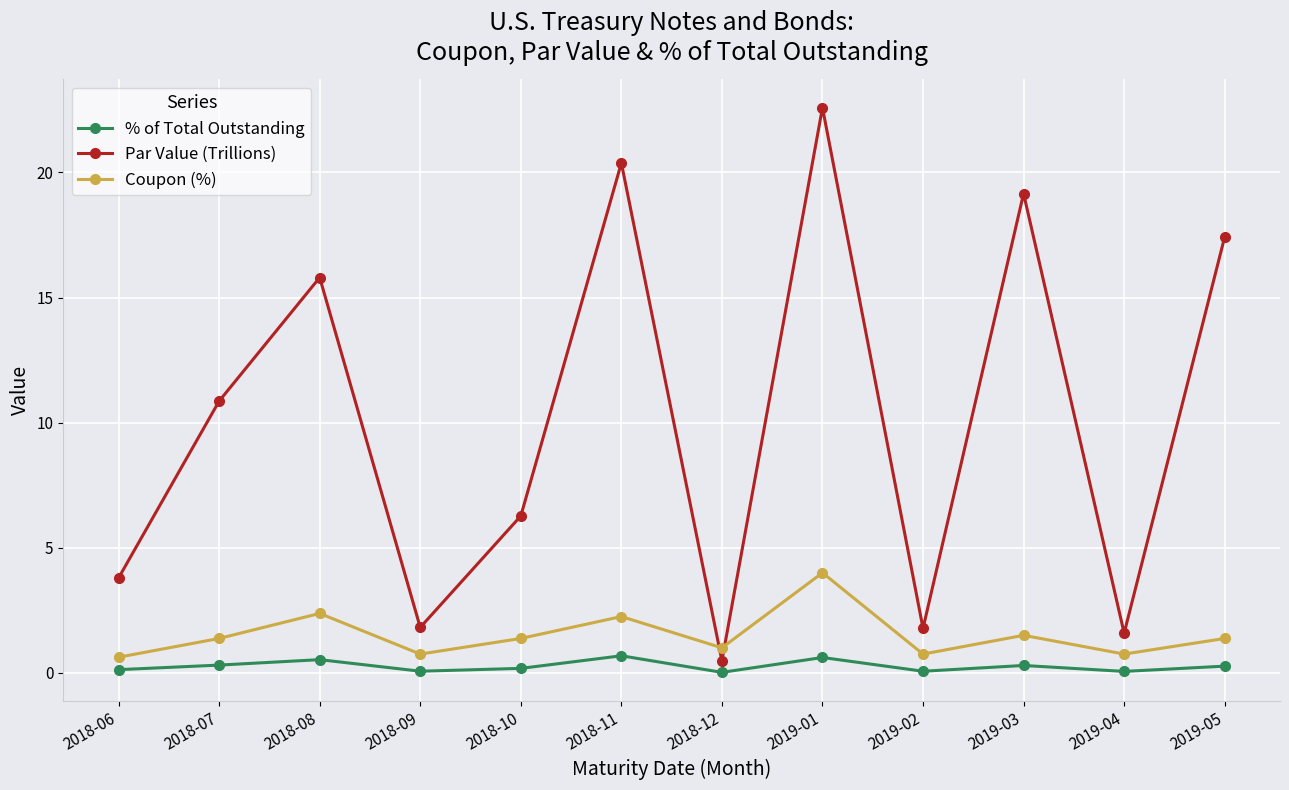

Between 2018-06 and 2018-09, which series saw the biggest shift?

Par Value (Trillions)